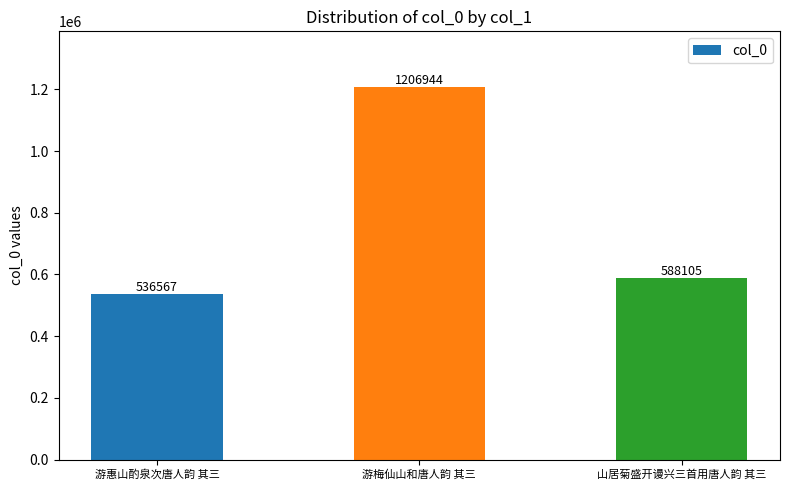

Rank the categories by value from highest to lowest.

游梅仙山和唐人韵 其三, 山居菊盛开谩兴三首用唐人韵 其三, 游惠山酌泉次唐人韵 其三